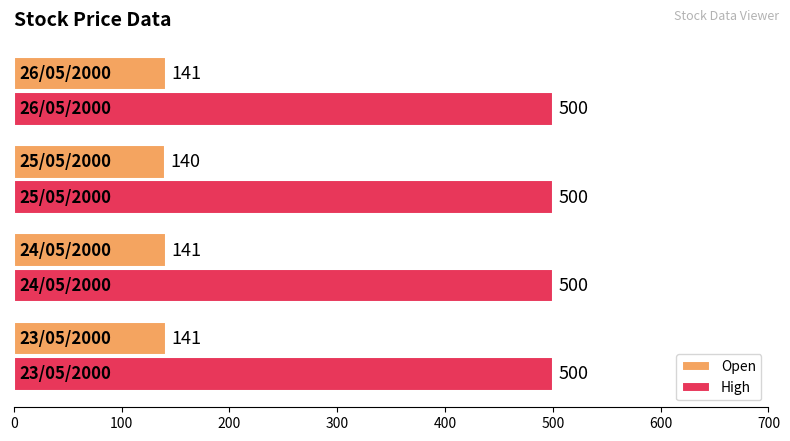

What is the maximum value shown in the chart?

500